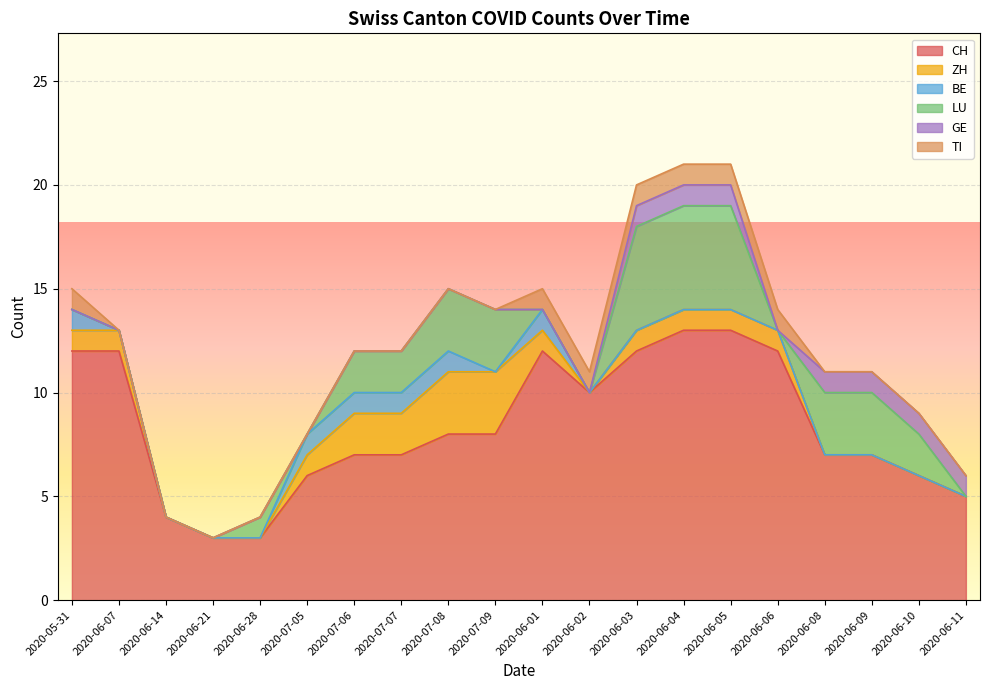

Which series changed the most between 2020-06-21 and 2020-06-05?

CH